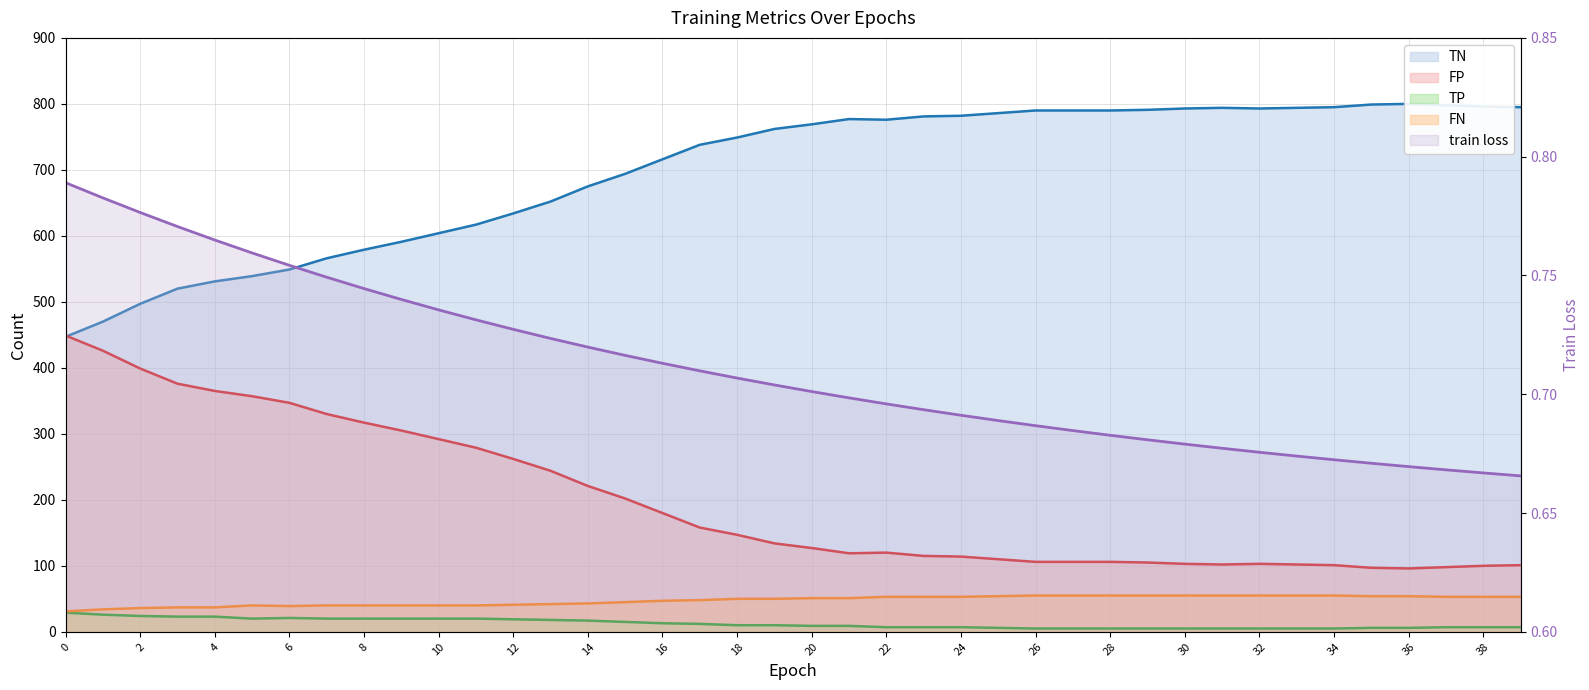

What is the total value across all series at 34?

956.7